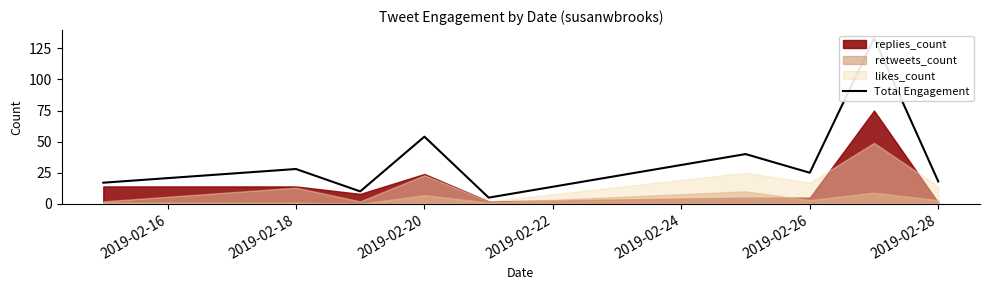

What is the difference between the second highest and minimum values?

49